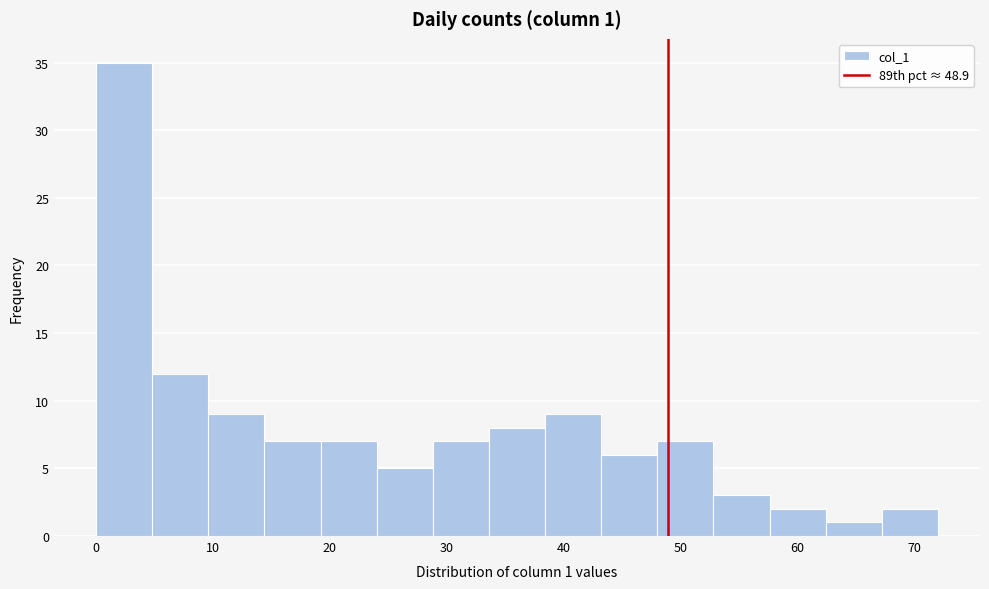

Over which range of the x-axis is the bar tallest?

0.0 to 4.8